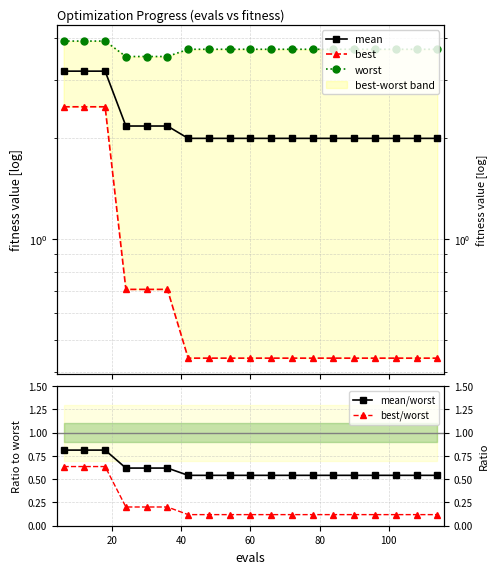

True or false: best/worst and worst cross at least once.

False